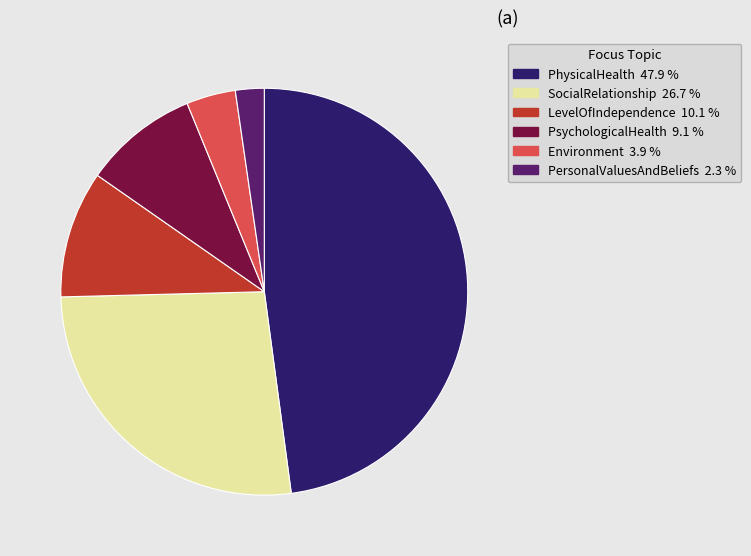

Do PersonalValuesAndBeliefs and PsychologicalHealth together represent more than half of the pie?

No